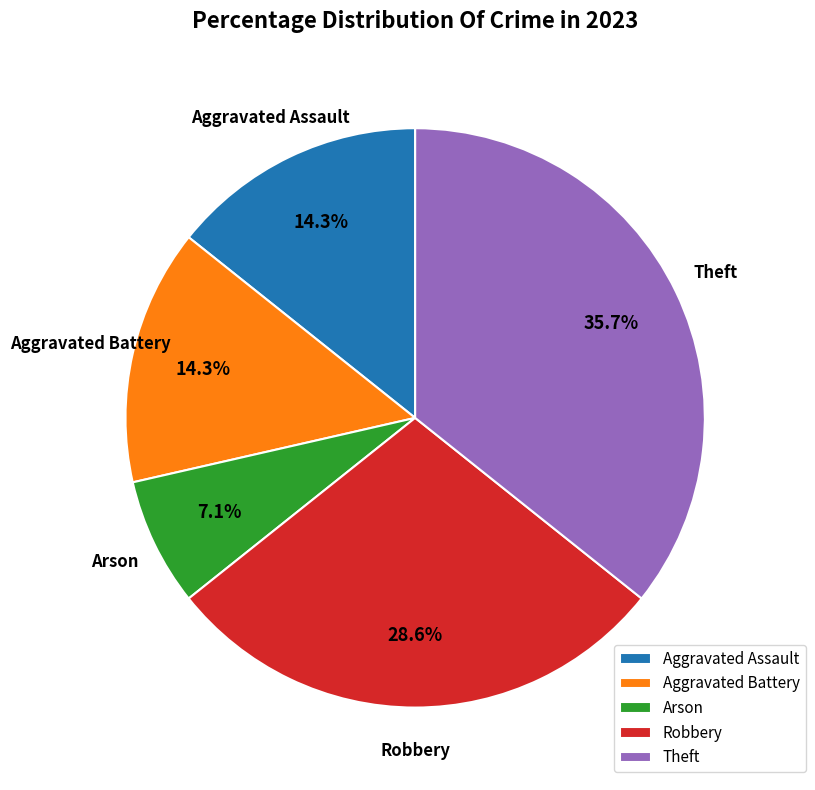

To the nearest percent, what portion does Arson represent?

7%